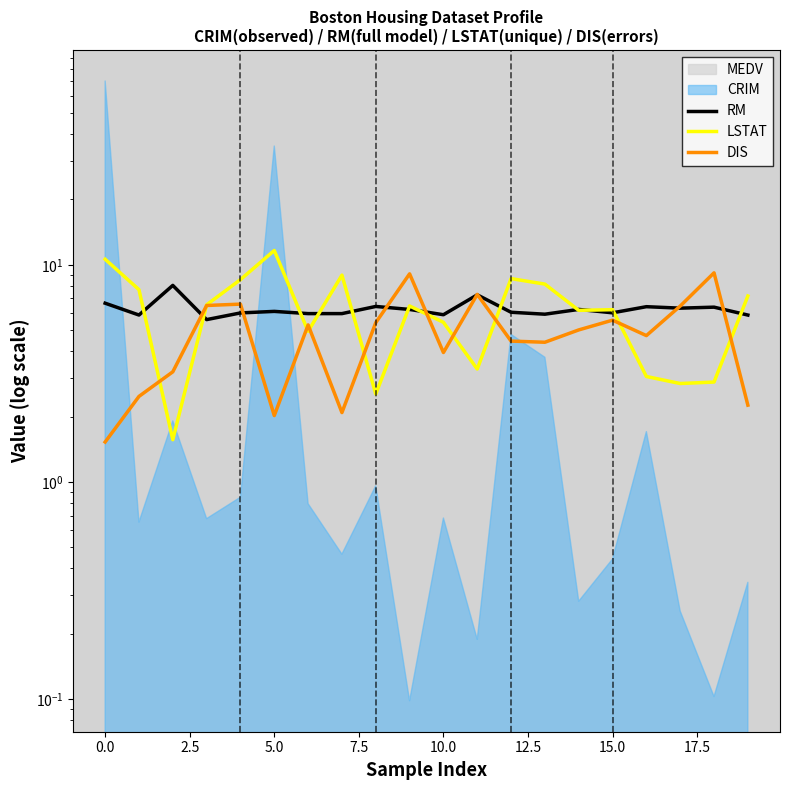

Which series has the largest total across all categories?

RM